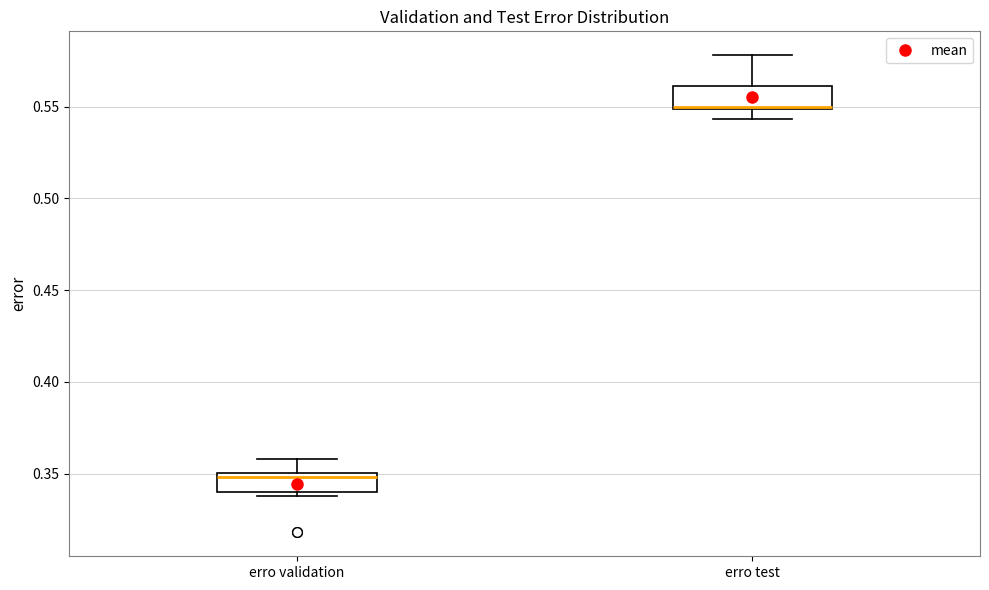

Which box has the highest median line?

erro test